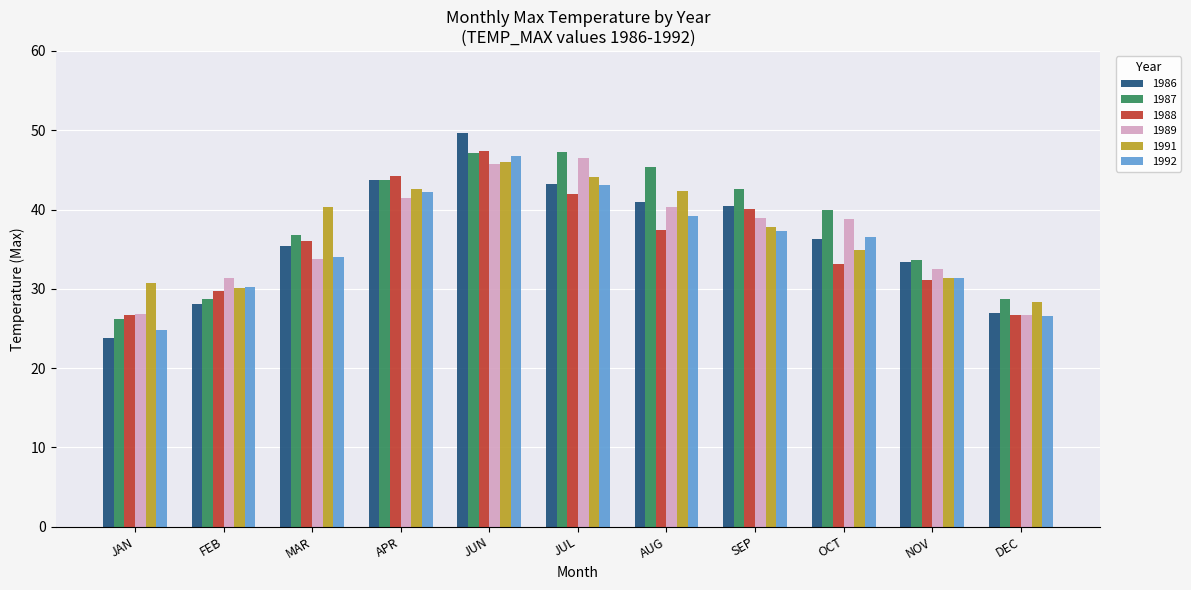

Which series has the largest range (max minus min)?

1986